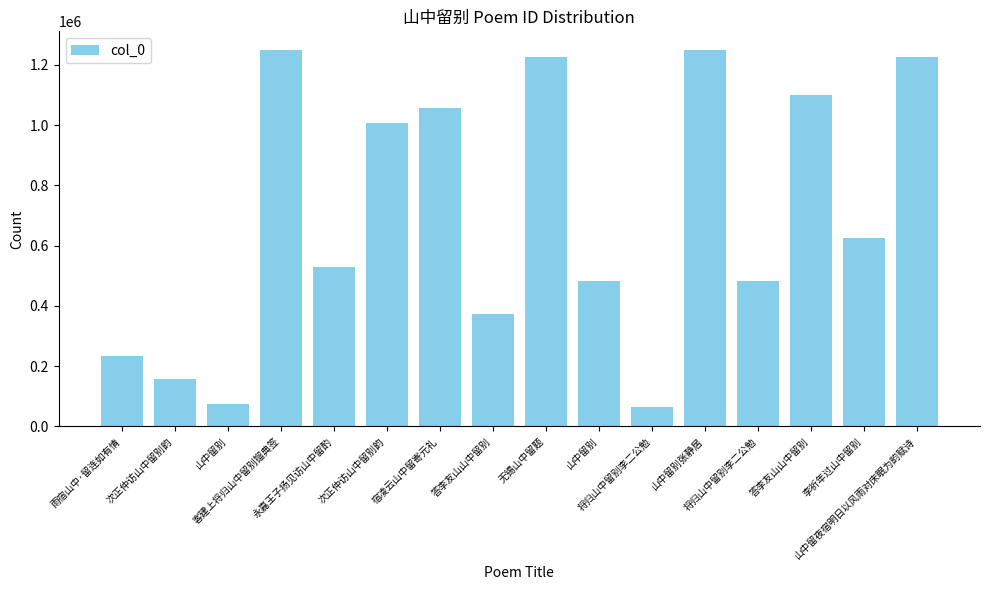

Reading left to right, transcribe all the data shown in this chart.

232833	157627	72983	1247667	530135	1005445	1056613	373000	1227057	483409	64231	1248311	481239	1099400	626609	1225520